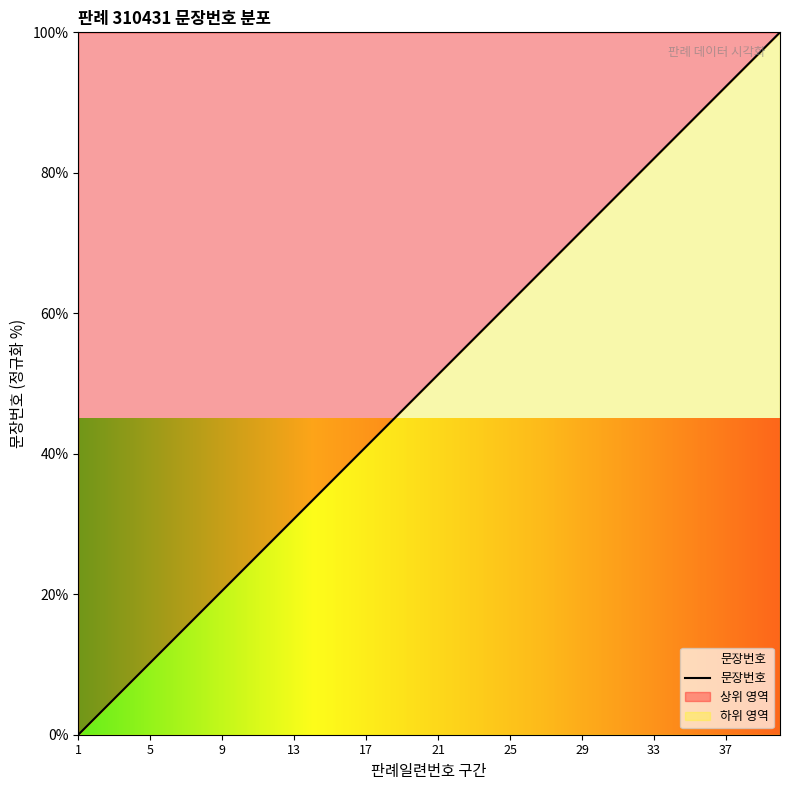

At which label does the data first exceed 51?

21